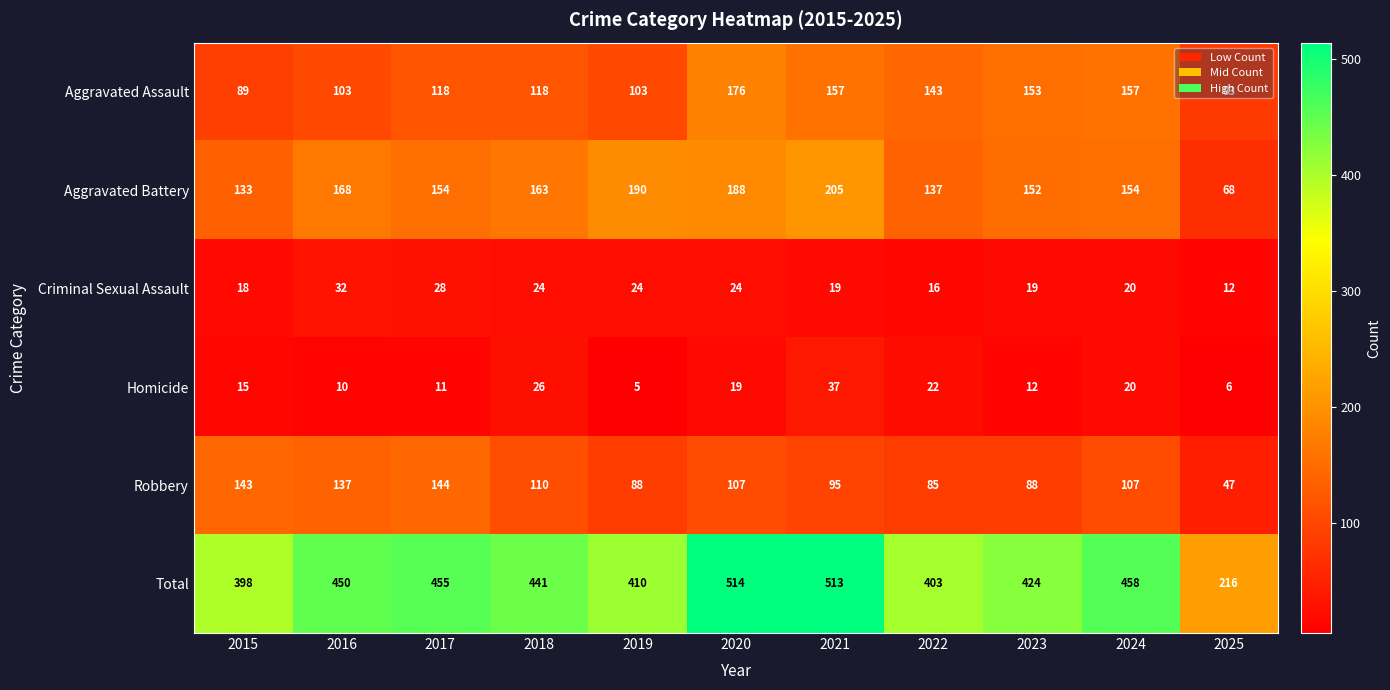

What value does the Criminal Sexual Assault series have at 2019?

24